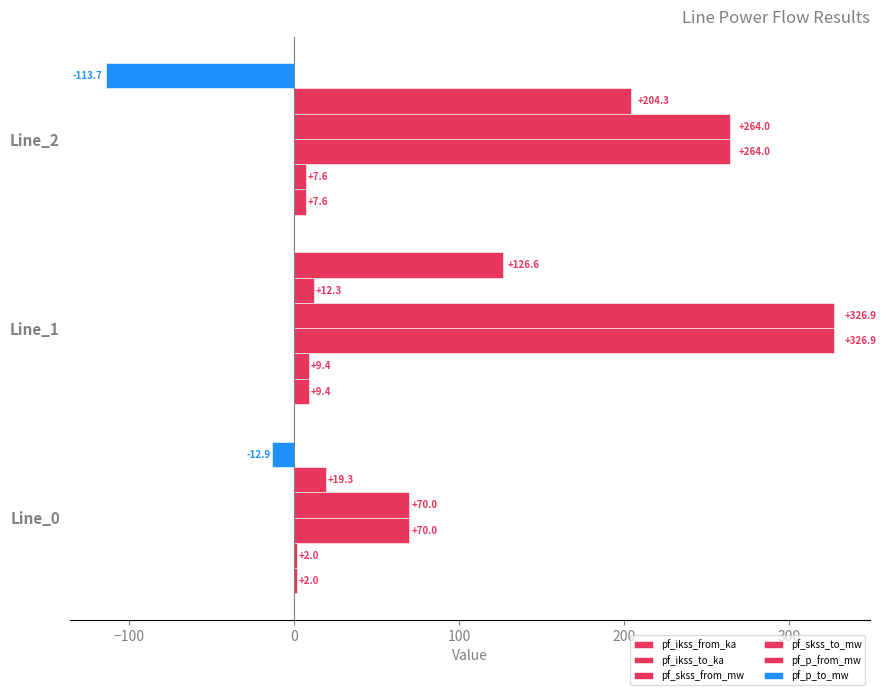

What is the maximum value shown in the chart?

326.9